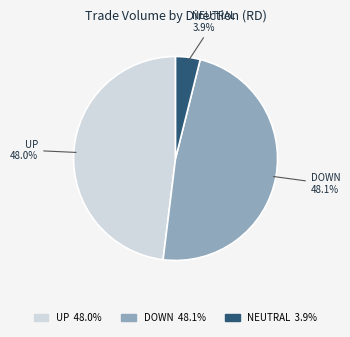

Which category has the smallest portion of the pie?

NEUTRAL 3.9%